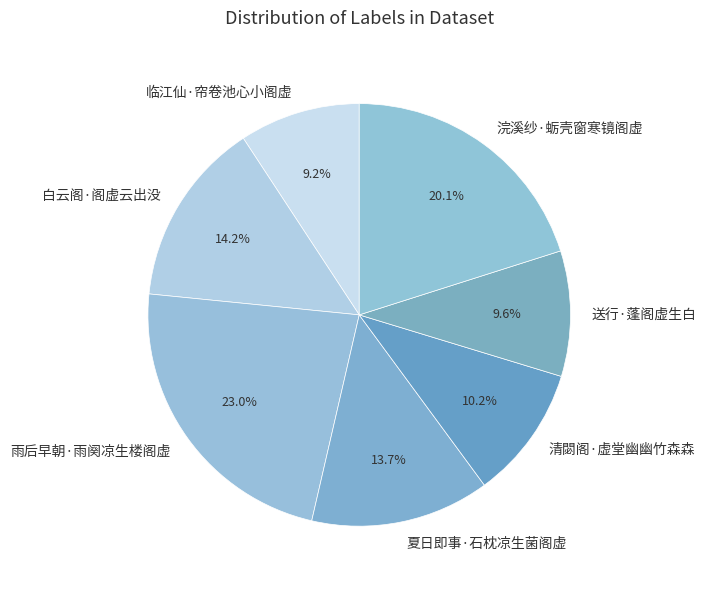

Which has a higher value, 白云阁·阁虚云出没 or 浣溪纱·蛎壳窗寒镜阁虚?

浣溪纱·蛎壳窗寒镜阁虚